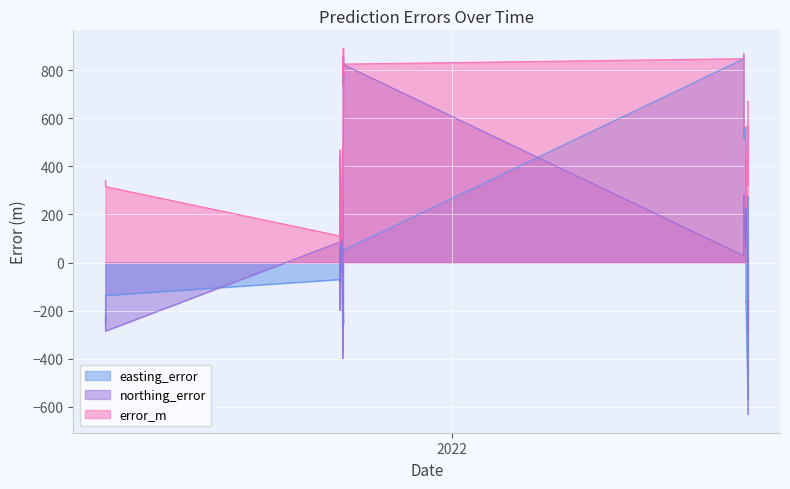

What is the minimum value for northing_error?

-632.2